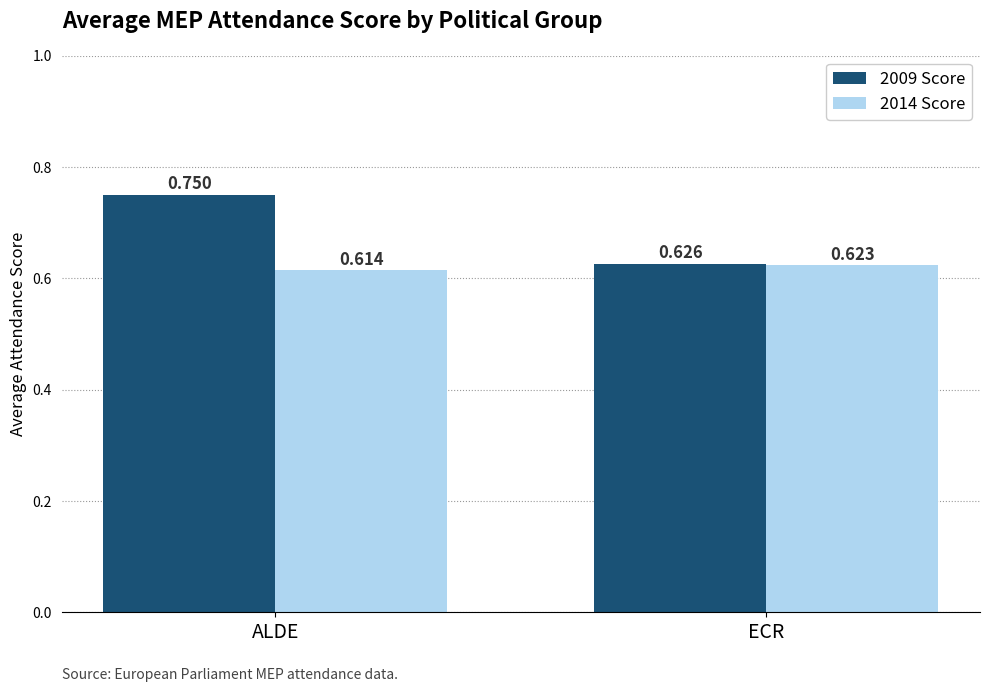

What is the label of the 2nd bar from the right?

ALDE